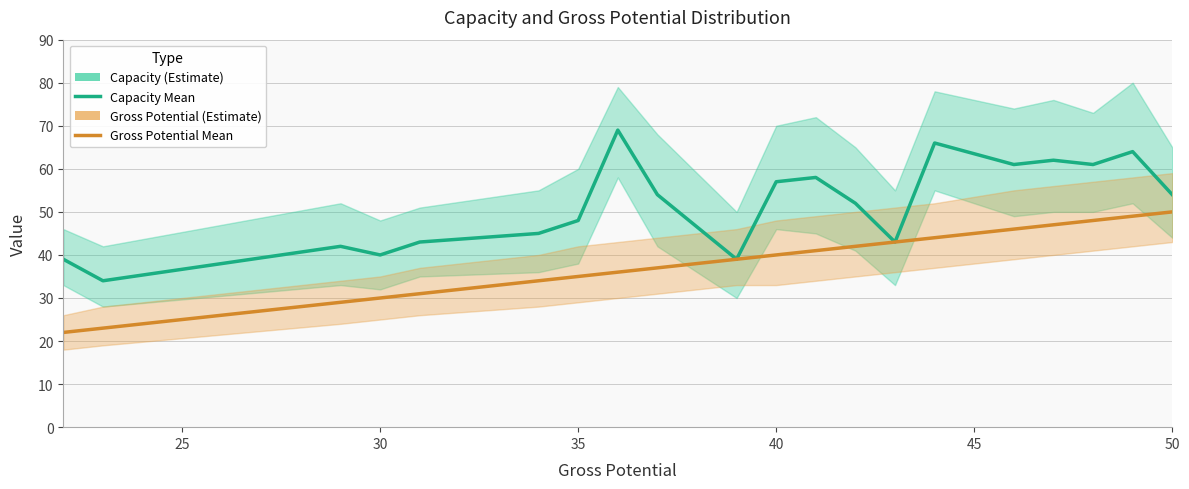

What is the difference between the maximum and minimum values in the Capacity (Mean) series?

35